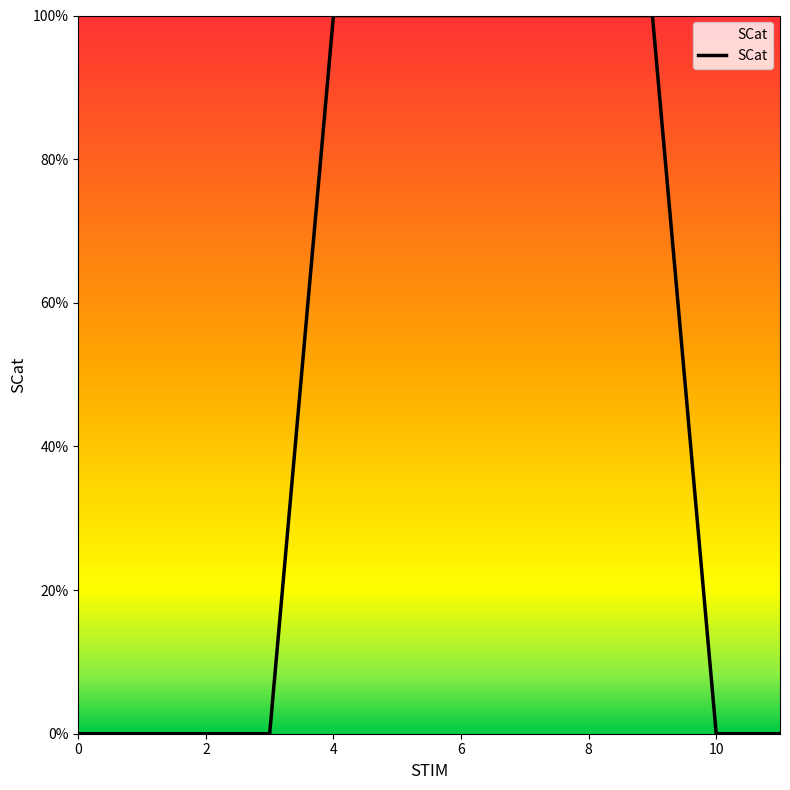

How many values are between 0 and 1?

12